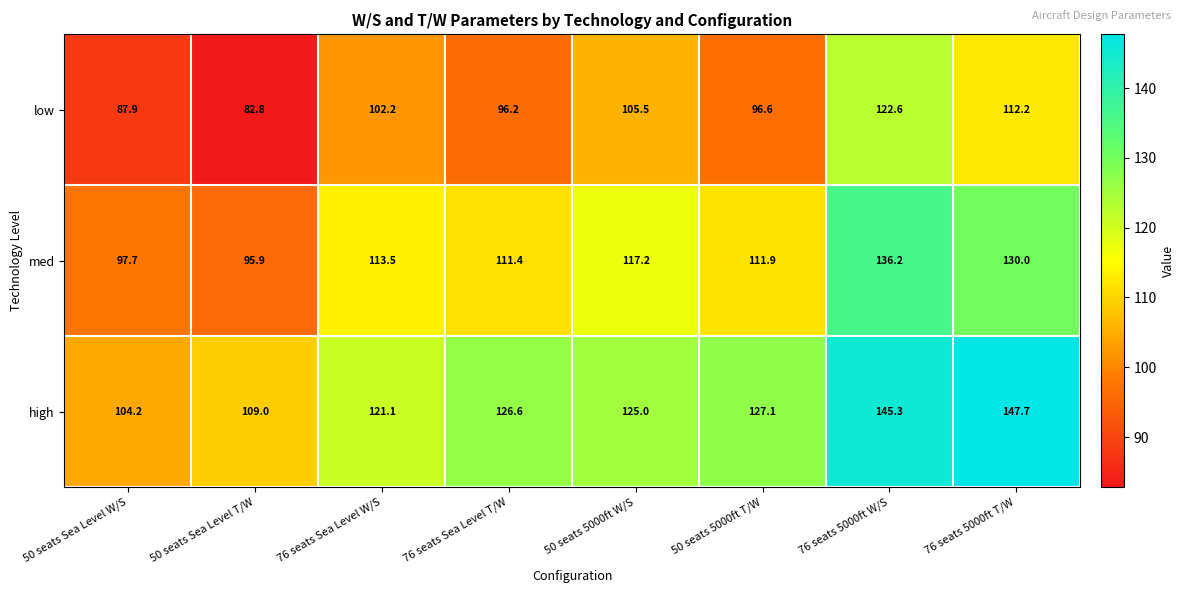

What is the minimum value shown in the chart?

82.8